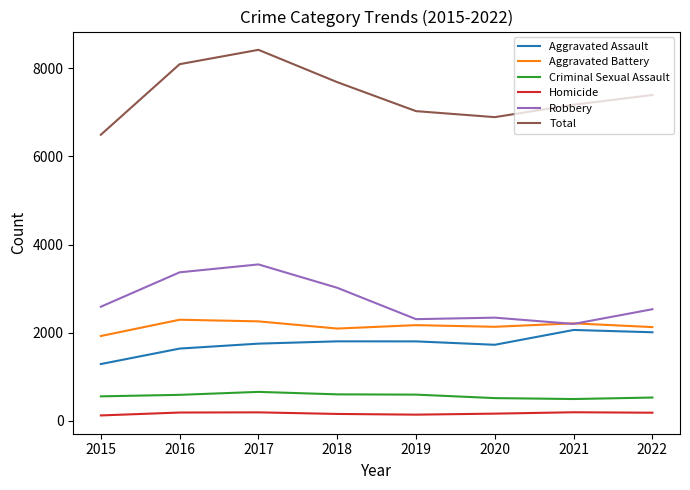

What is the highest value of the Criminal Sexual Assault series?

659